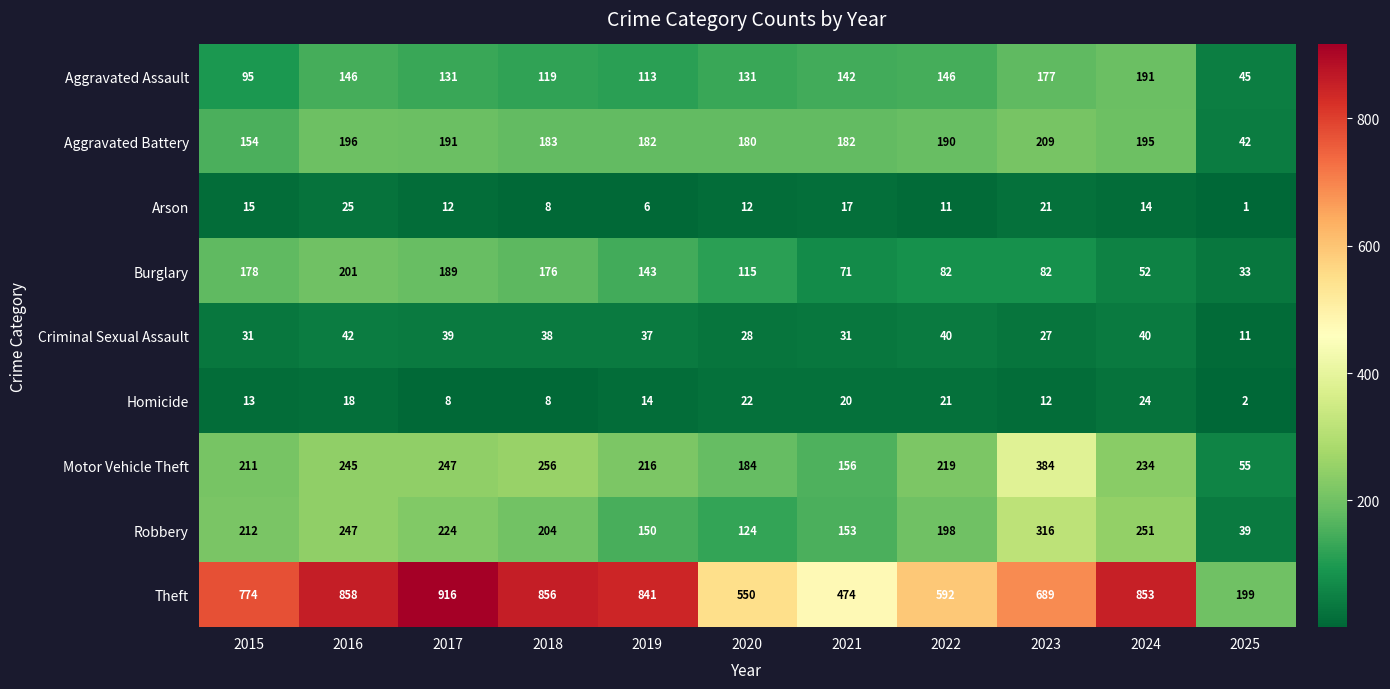

What is the total value across all series at 2018?

1848